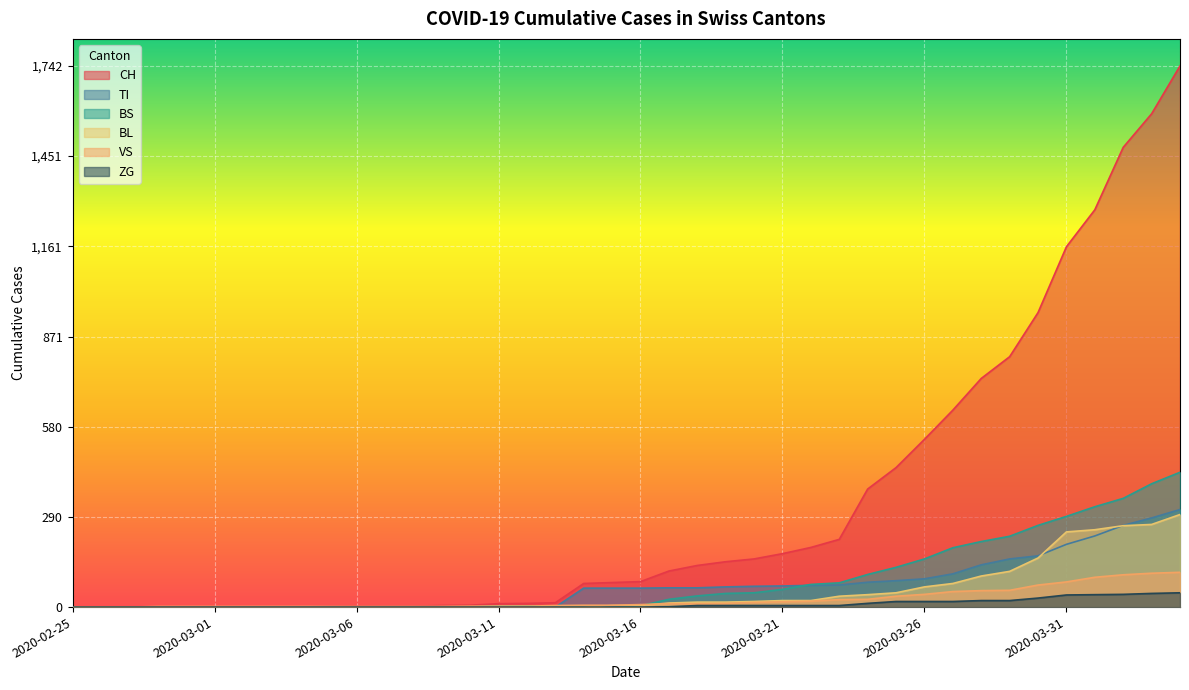

Rank the series by their maximum value, from highest to lowest.

CH, BS, TI, BL, VS, ZG